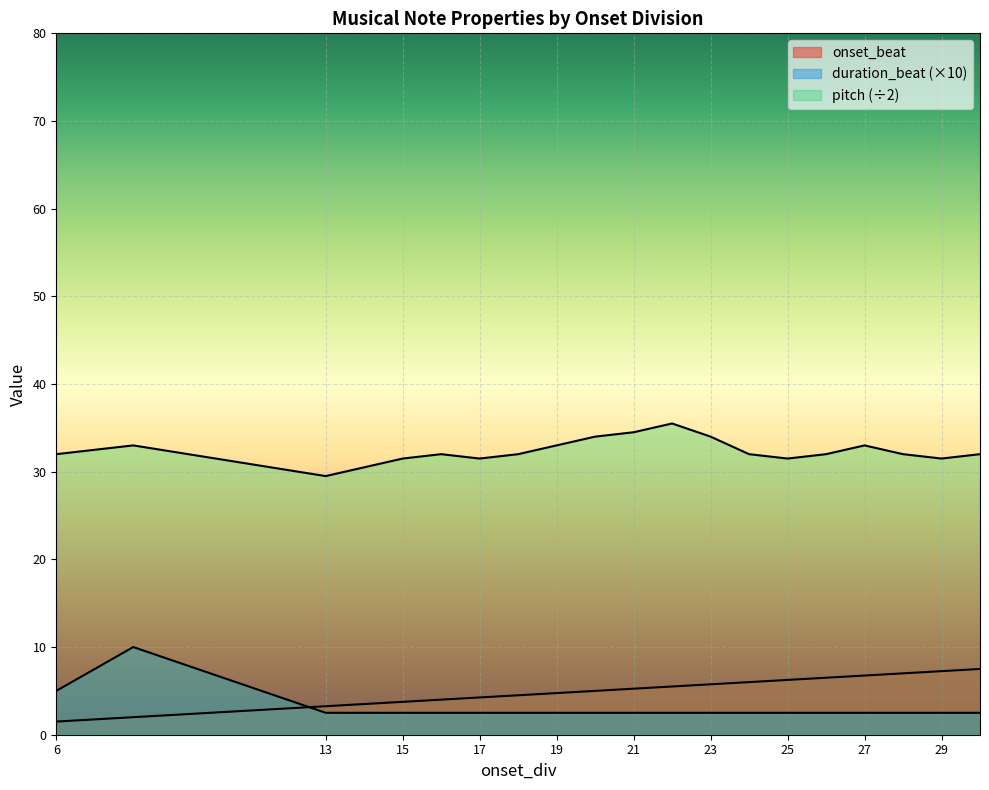

Reading left to right, what are all the values shown in this chart?

onset_beat: 1.5	2.0	3.2	3.5	3.8	4.0	4.2	4.5	4.8	5.0	5.2	5.5	5.8	6.0	6.2	6.5	6.8	7.0	7.2	7.5
pitch: 32.0	33.0	29.5	30.5	31.5	32.0	31.5	32.0	33.0	34.0	34.5	35.5	34.0	32.0	31.5	32.0	33.0	32.0	31.5	32.0
duration_beat: 5.0	10.0	2.5	2.5	2.5	2.5	2.5	2.5	2.5	2.5	2.5	2.5	2.5	2.5	2.5	2.5	2.5	2.5	2.5	2.5